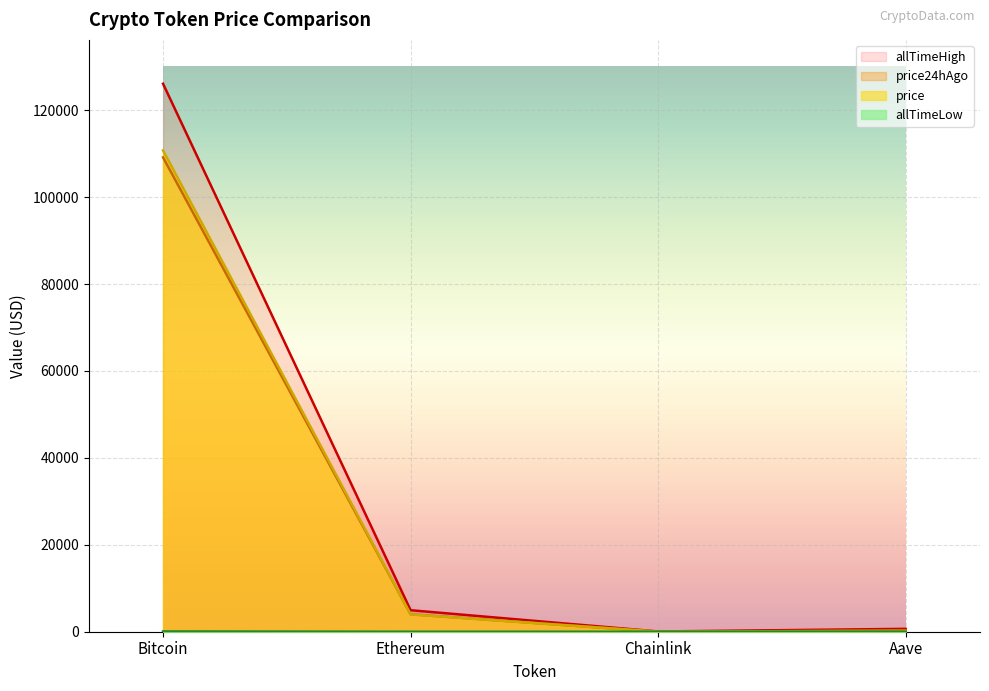

Where does the allTimeLow series first go above 26?

Bitcoin